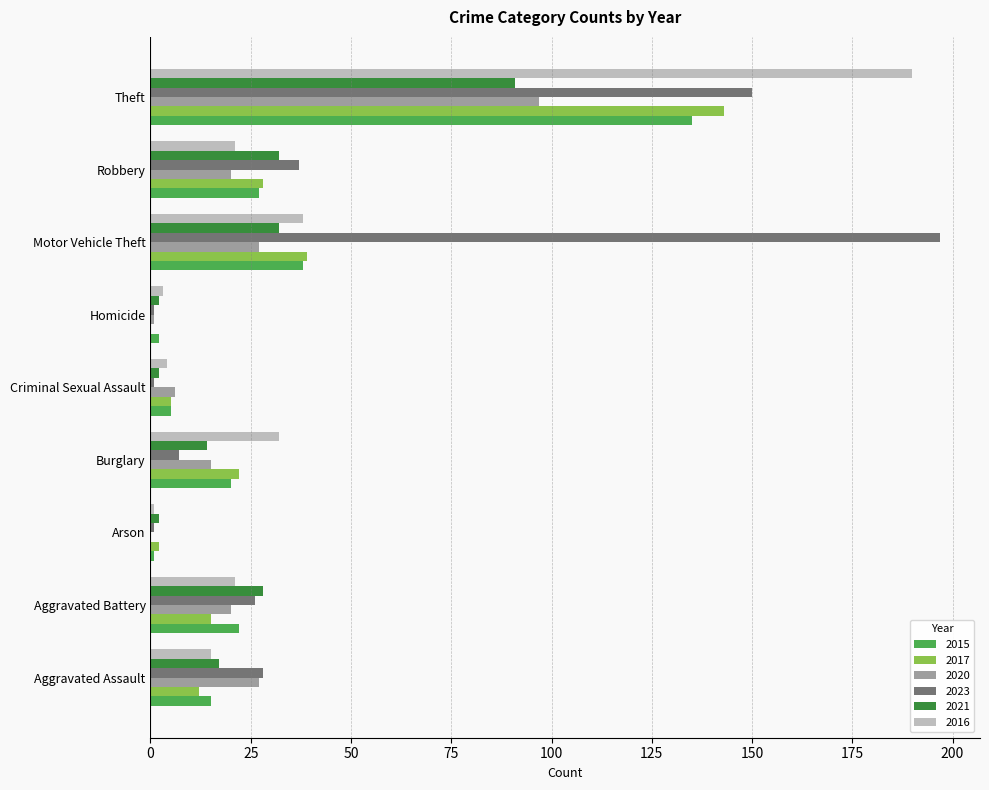

How many categories are shown in the chart?

9